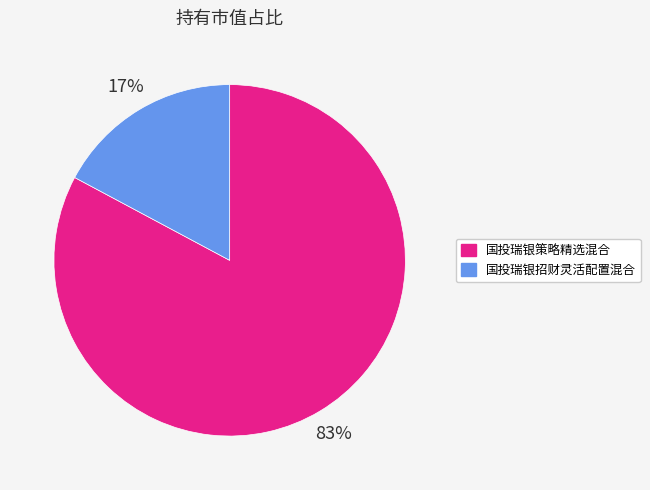

What is the majority slice?

国投瑞银策略精选混合